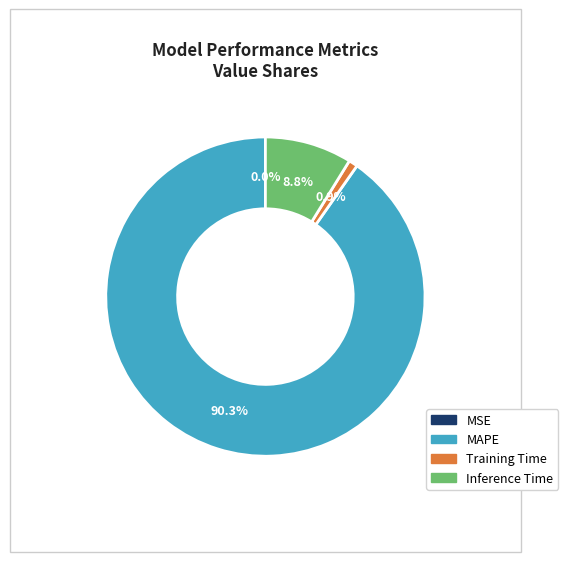

Does any single category account for the majority?

Yes